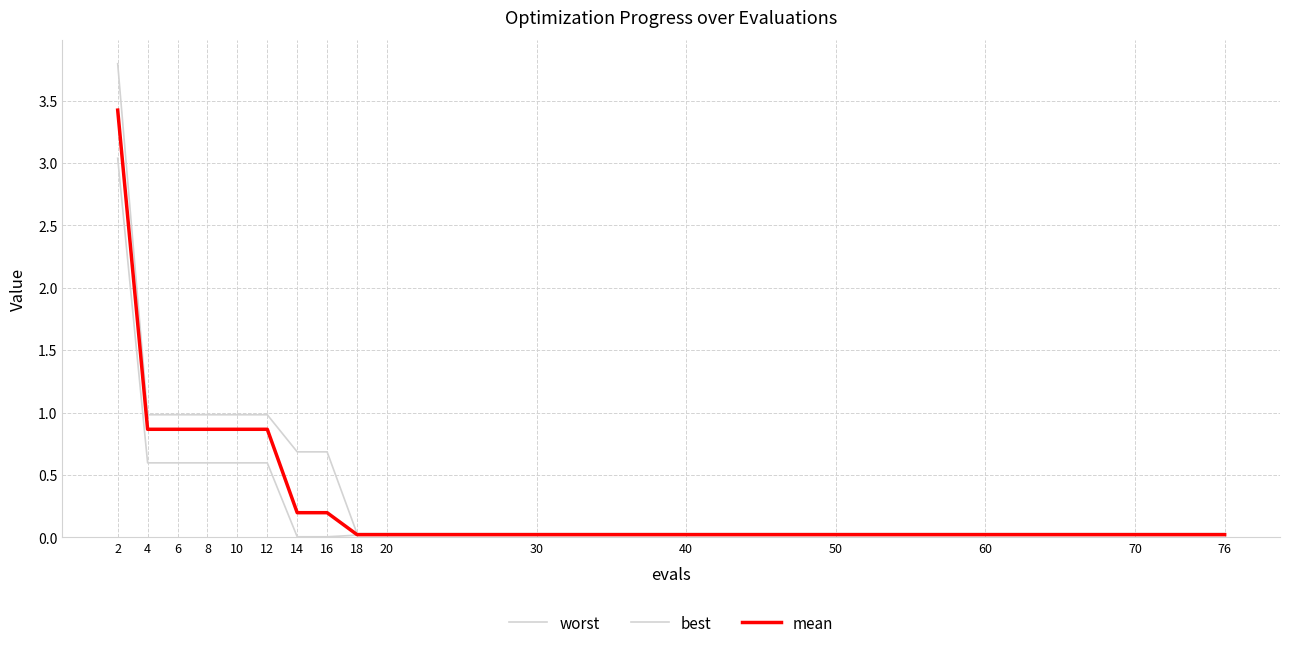

What is the difference between the mean values at 50 and 16?

0.2